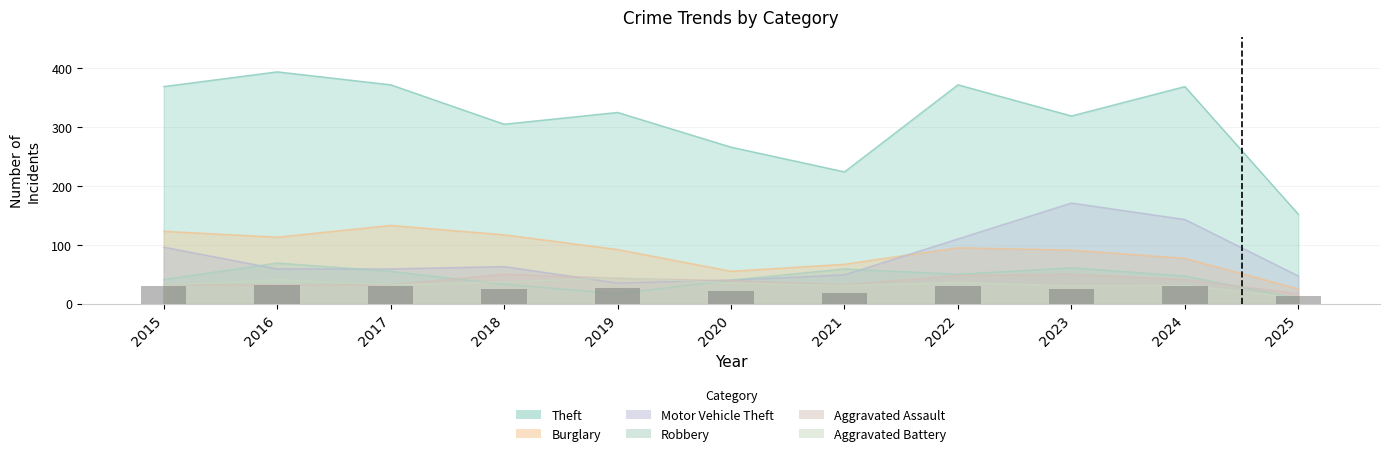

The Theft series shows 224 at 2021. True or false?

True